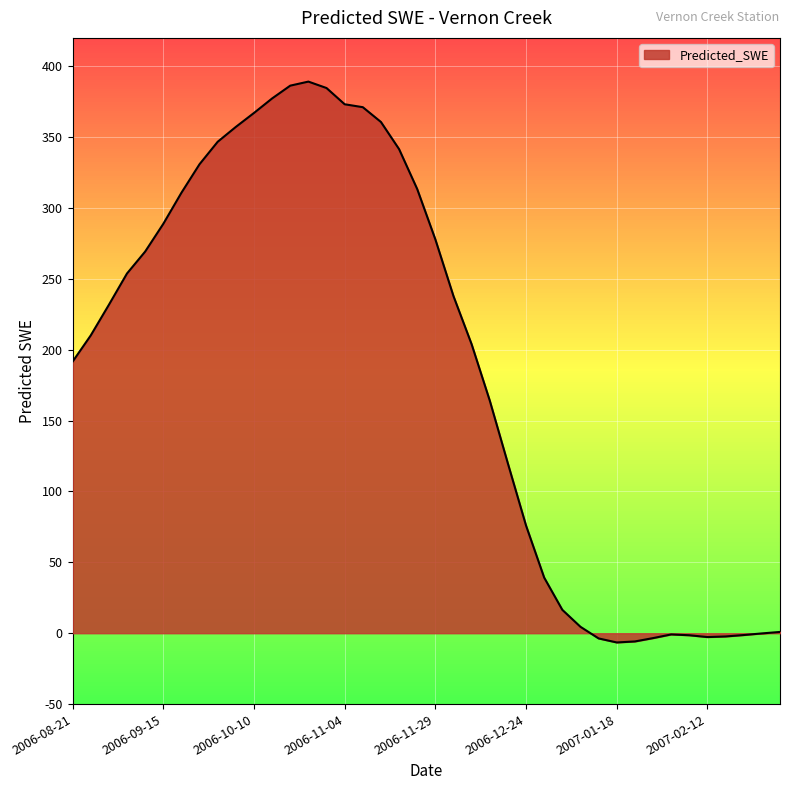

How many lines are shown in the chart?

1